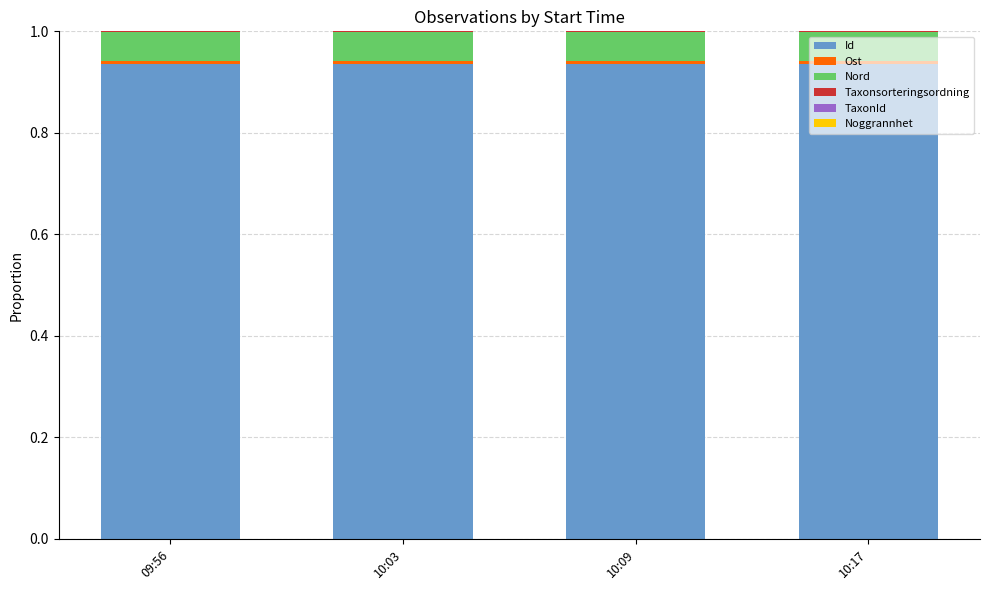

The Id series shows 1.2 at 10:09. True or false?

False